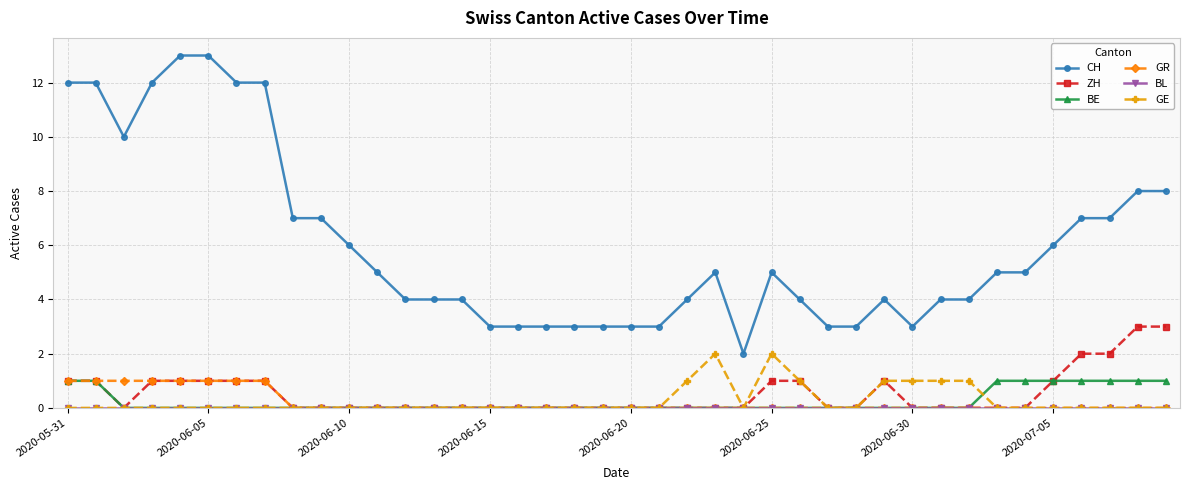

Which series has the widest spread of values?

CH